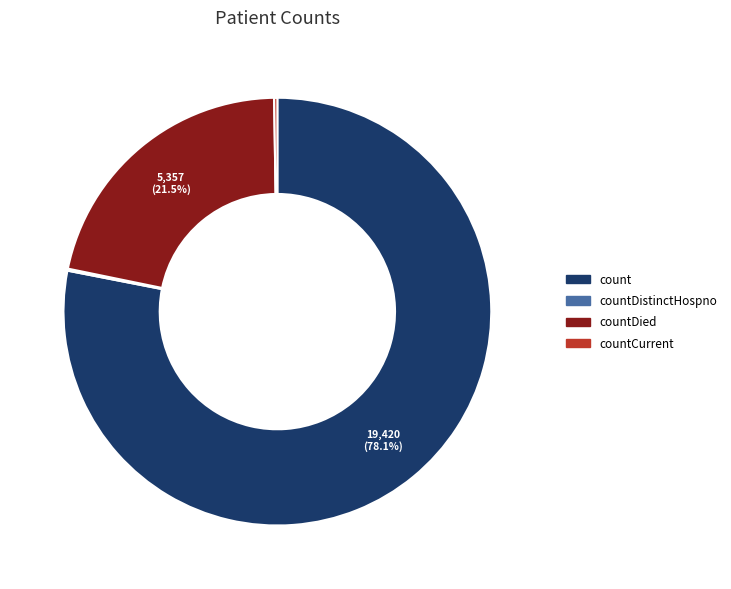

Is there a majority slice in this chart?

Yes